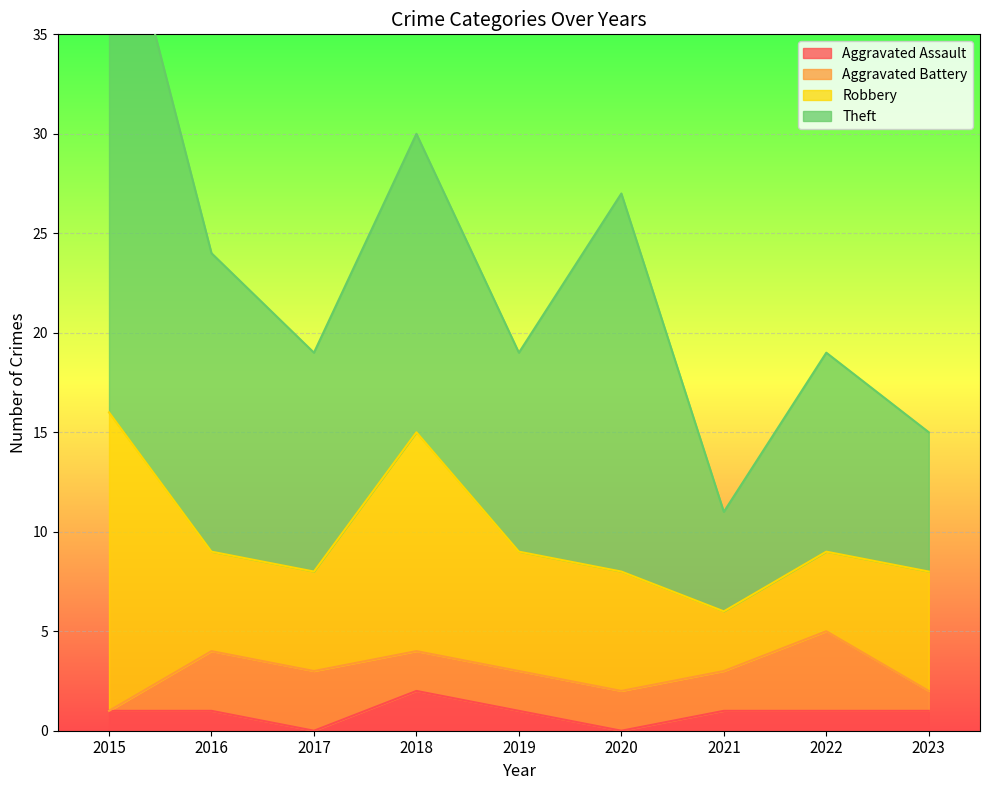

At how many categories does at least one series exceed 10?

5